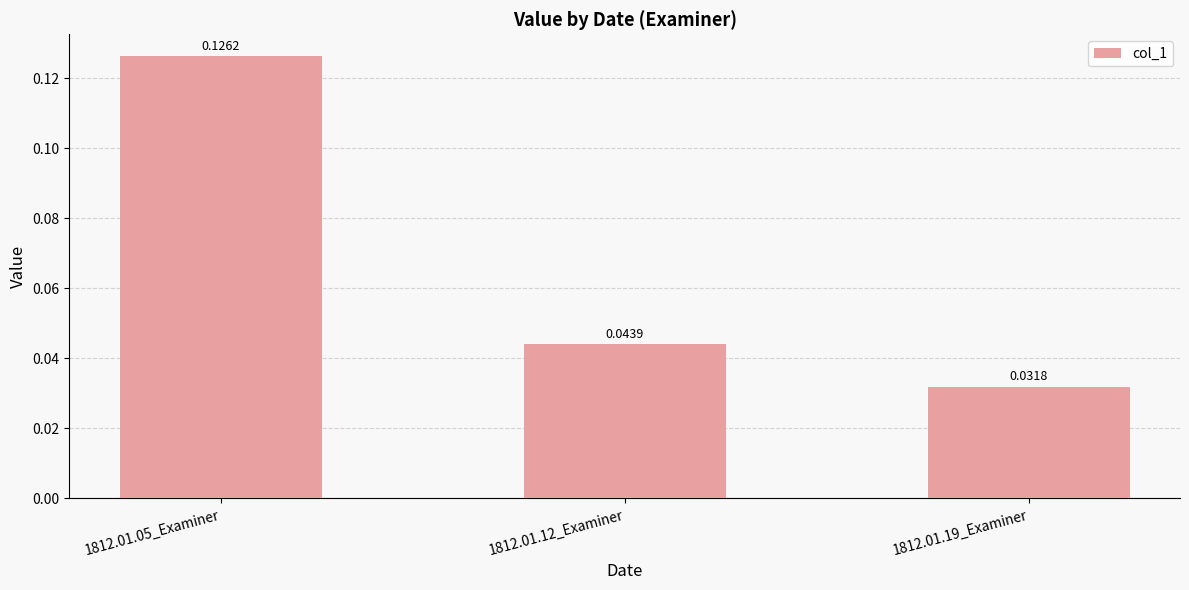

List the labels in order of value, smallest first.

1812.01.19_Examiner, 1812.01.12_Examiner, 1812.01.05_Examiner